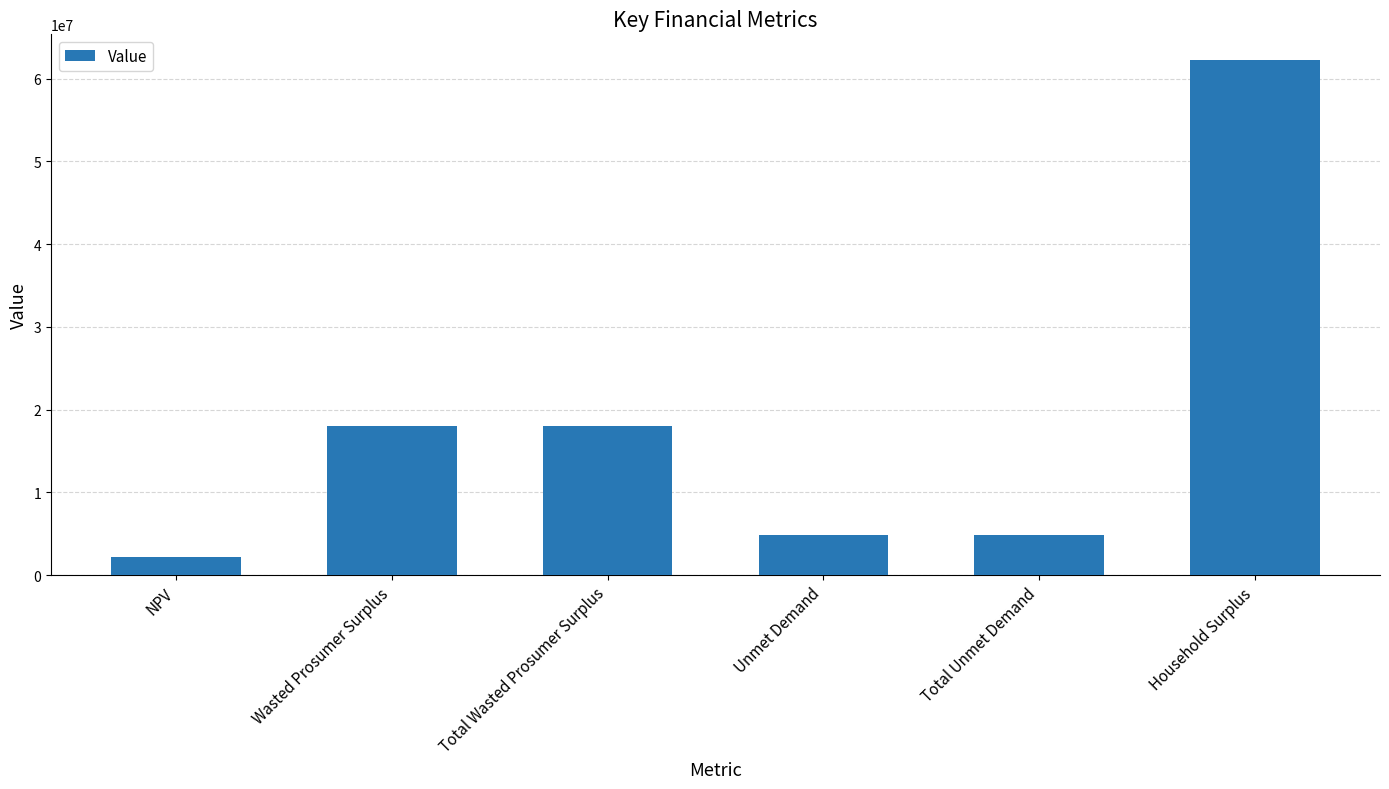

What is the sum of the values at NPV and Household Surplus?

64390484.3